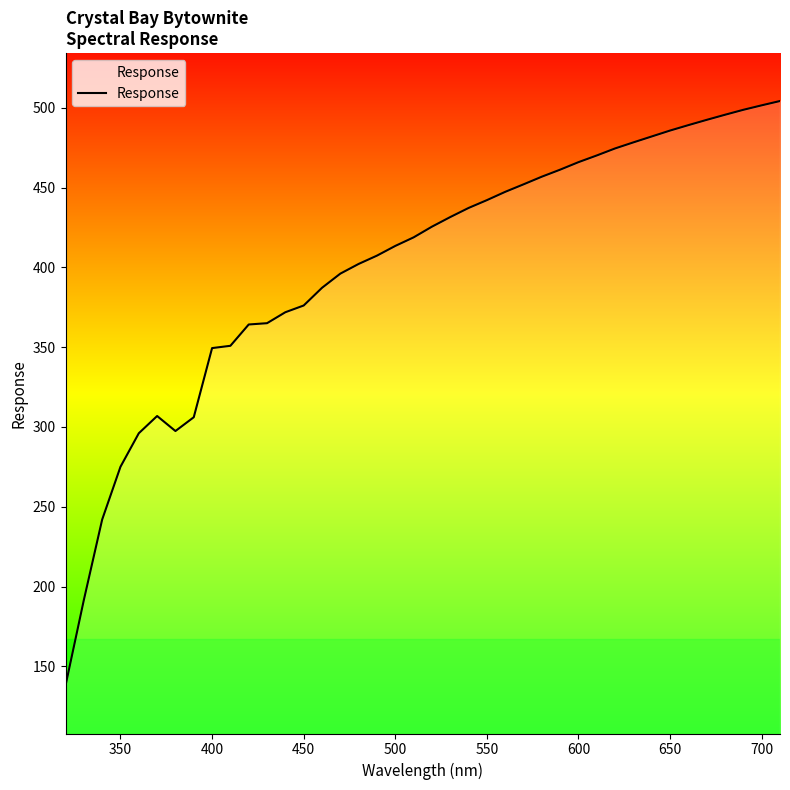

What is the difference between the maximum and minimum values?

366.2